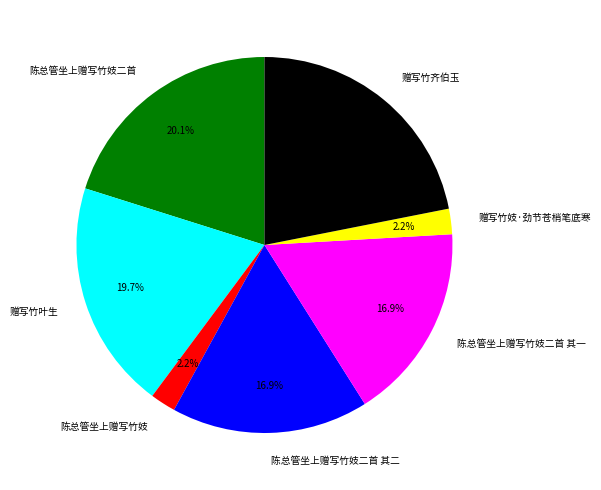

True or false: 陈总管坐上赠写竹妓二首 其二 accounts for 17% of the total.

True